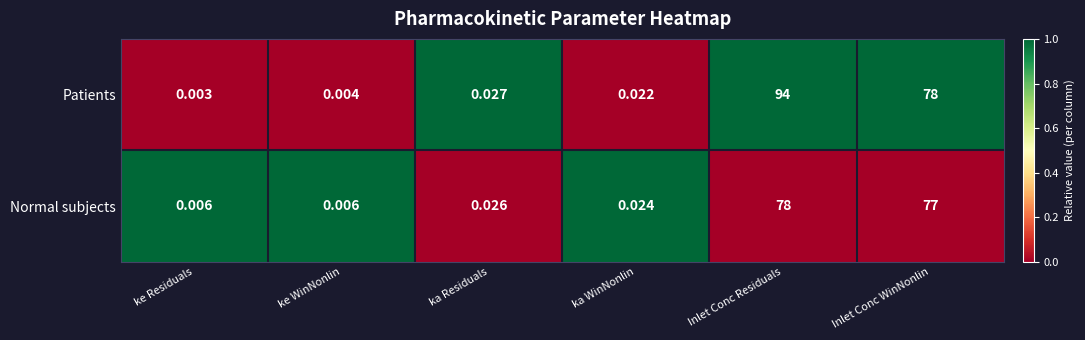

How many series are shown in this chart?

2